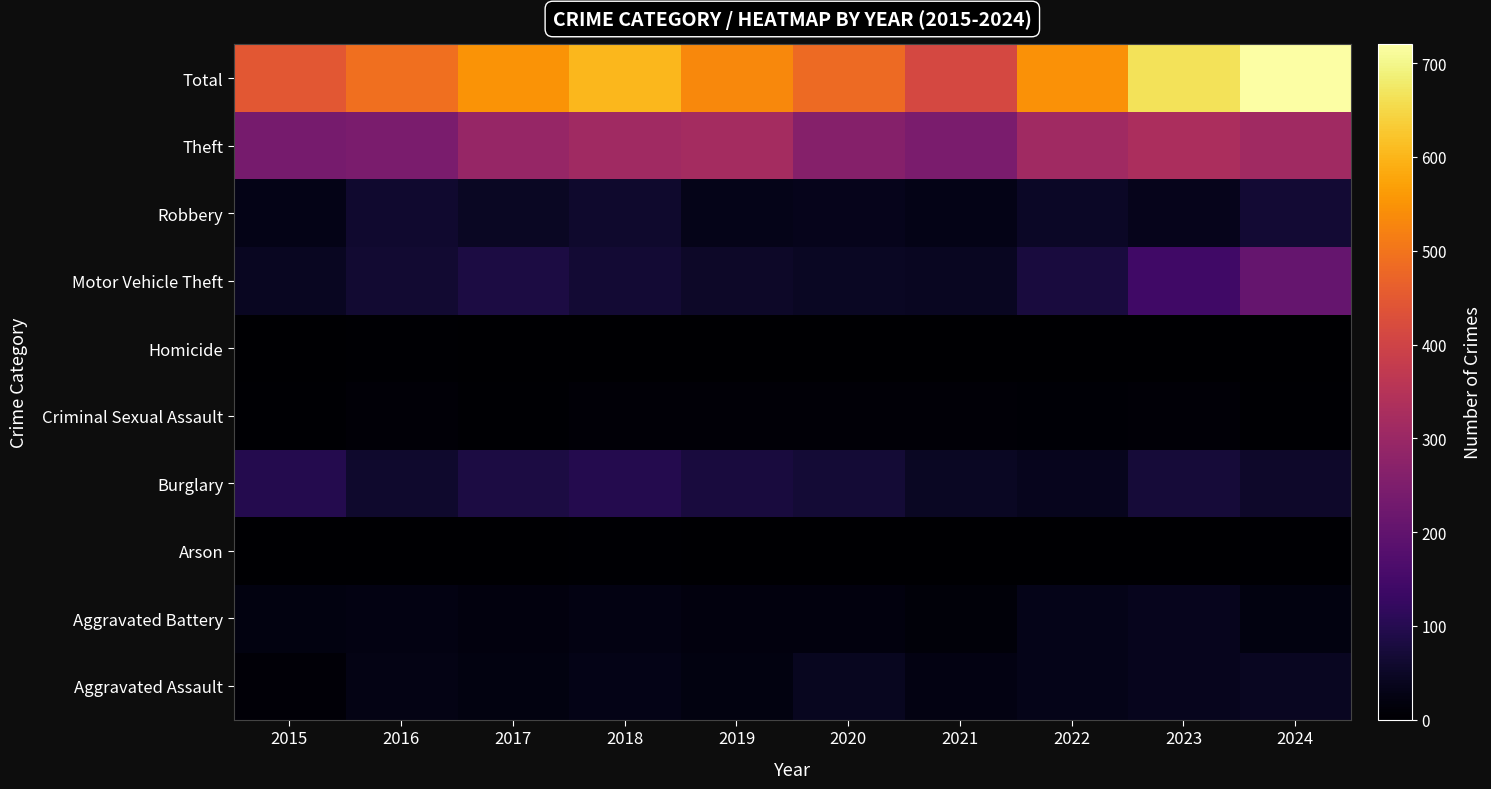

Rank the series at 2024 from lowest to highest value.

Homicide, Arson, Criminal Sexual Assault, Aggravated Battery, Aggravated Assault, Burglary, Robbery, Motor Vehicle Theft, Theft, Total